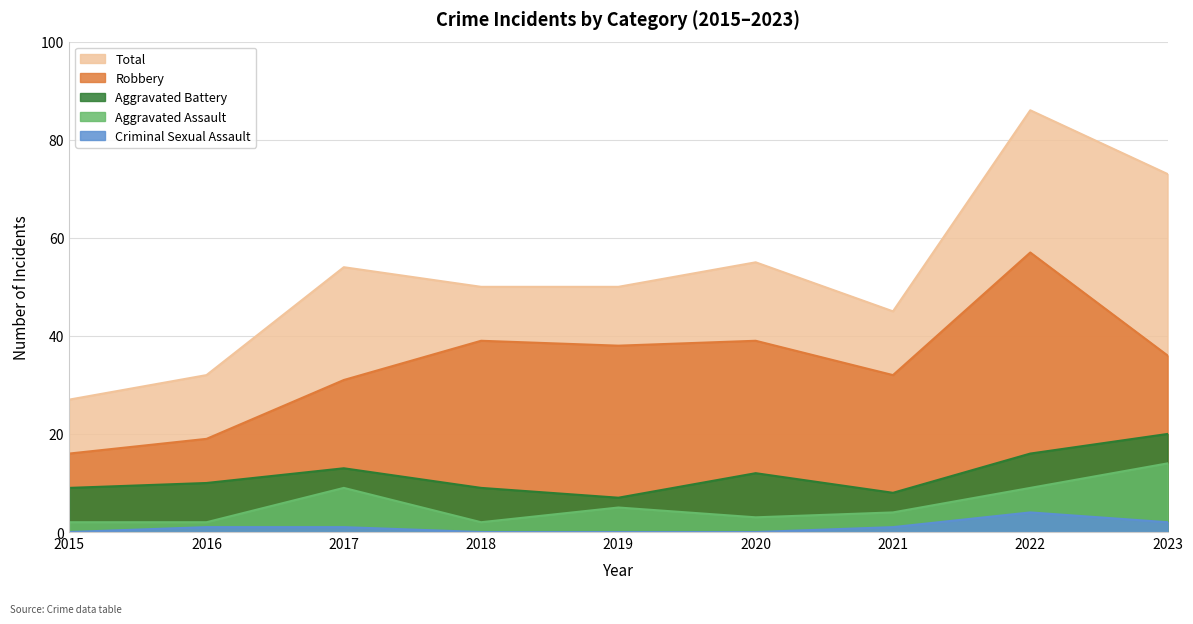

Does the chart have visible grid lines?

Yes